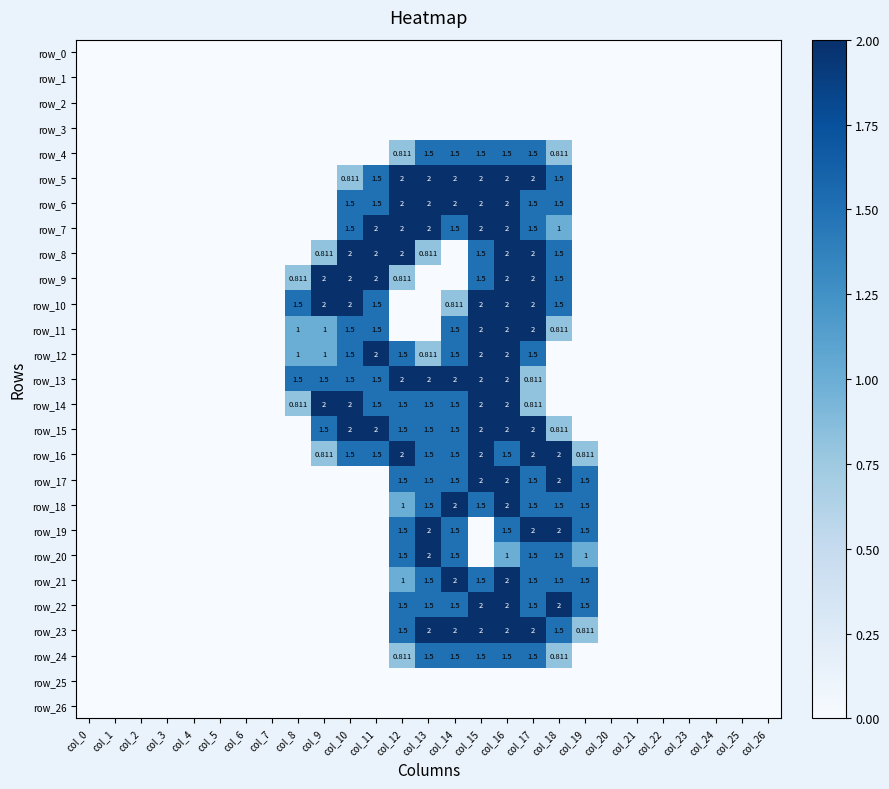

How many row_18 values are between 0 and 1?

20